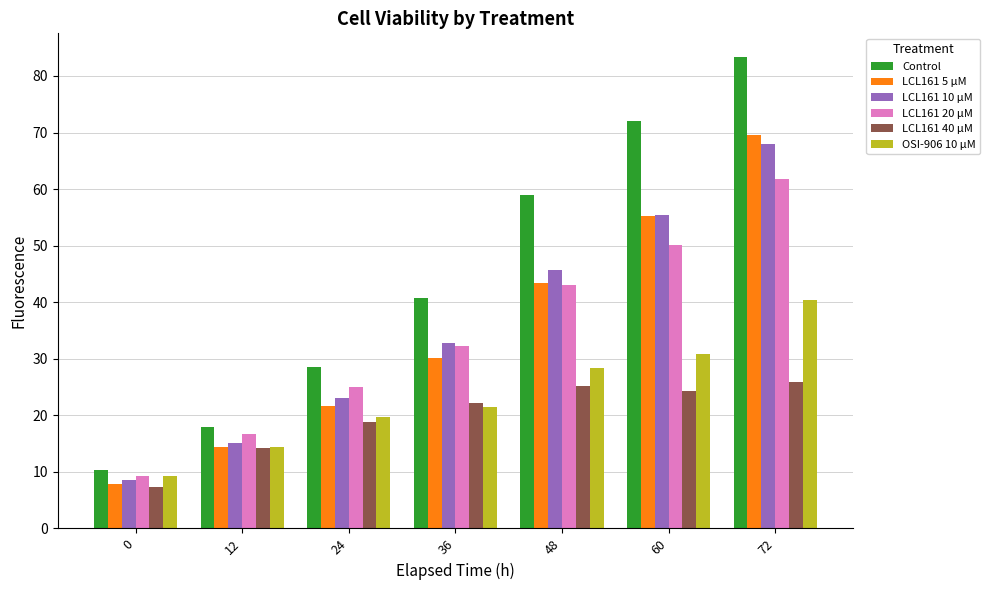

Count the number of categories in the chart.

7